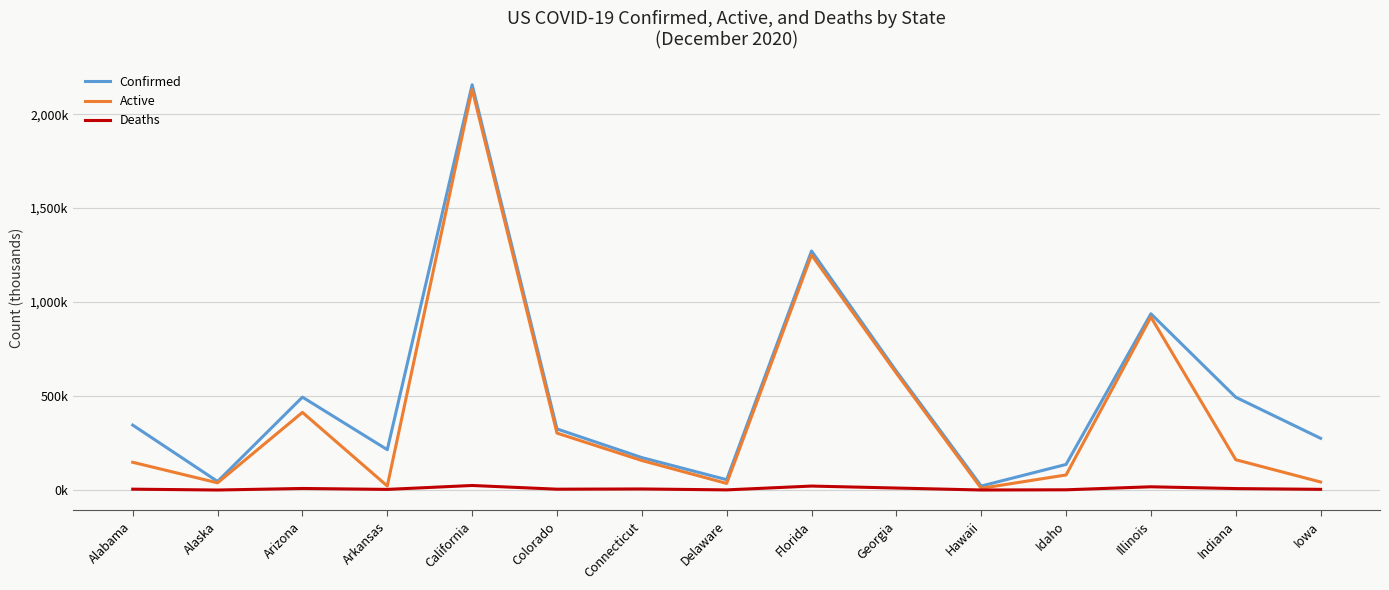

What is the smallest value displayed?

0.2